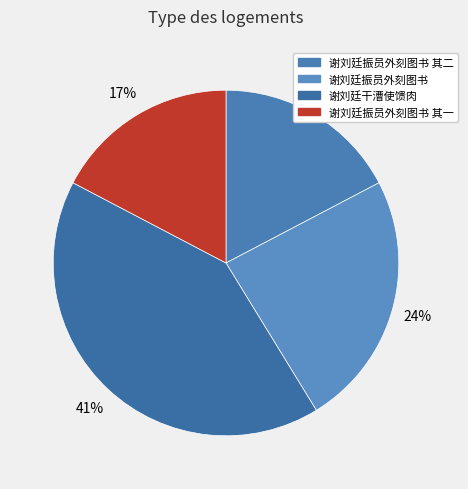

Approximately how many times larger is the value at 谢刘廷振员外刻图书 compared to 谢刘廷振员外刻图书 其二?

1.4